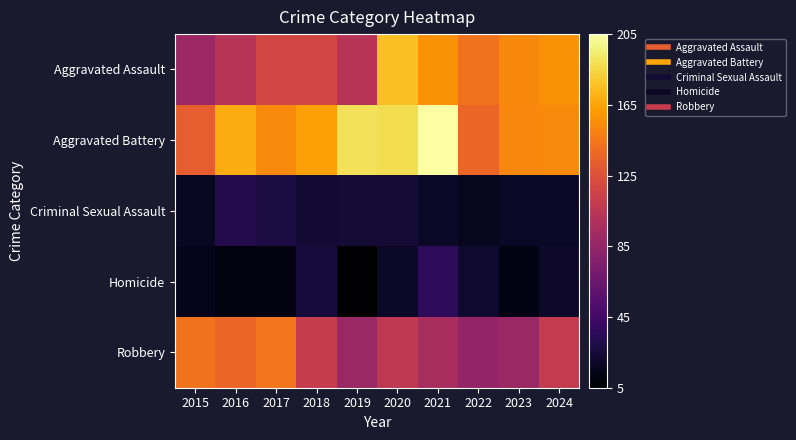

Reading left to right, extract all data points from this chart.

Aggravated Assault: 2015=89	2016=103	2017=118	2018=118	2019=103	2020=176	2021=157	2022=143	2023=153	2024=157
Aggravated Battery: 2015=133	2016=168	2017=154	2018=163	2019=190	2020=188	2021=205	2022=137	2023=152	2024=154
Criminal Sexual Assault: 2015=18	2016=32	2017=28	2018=23	2019=24	2020=24	2021=19	2022=16	2023=19	2024=19
Homicide: 2015=15	2016=10	2017=11	2018=26	2019=5	2020=19	2021=37	2022=22	2023=12	2024=20
Robbery: 2015=143	2016=137	2017=144	2018=110	2019=88	2020=107	2021=95	2022=85	2023=88	2024=109